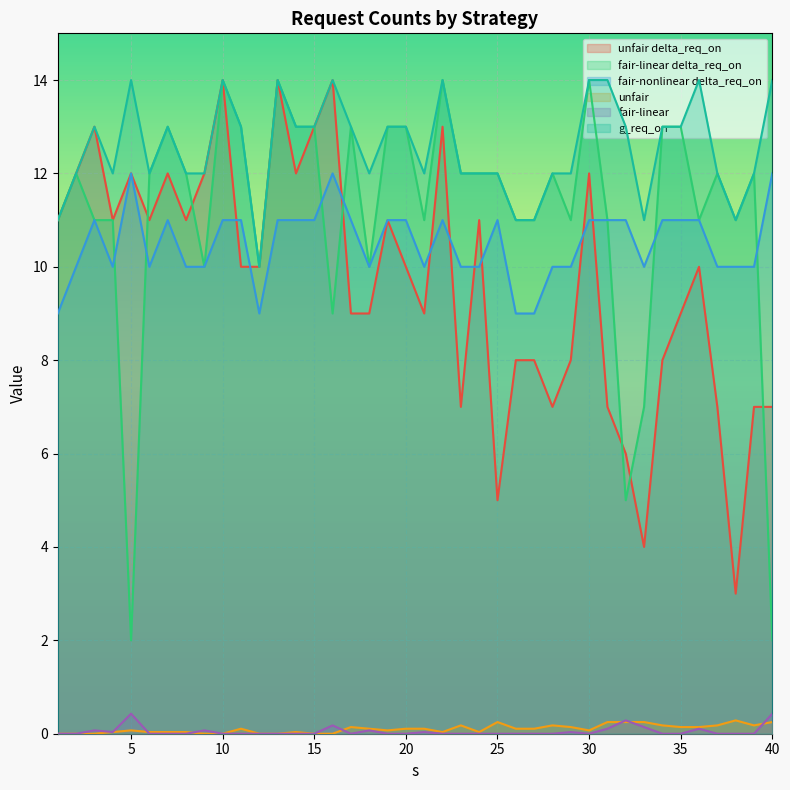

What is the sum of the fair-linear delta_req_on values at 33 and 18?

17.0